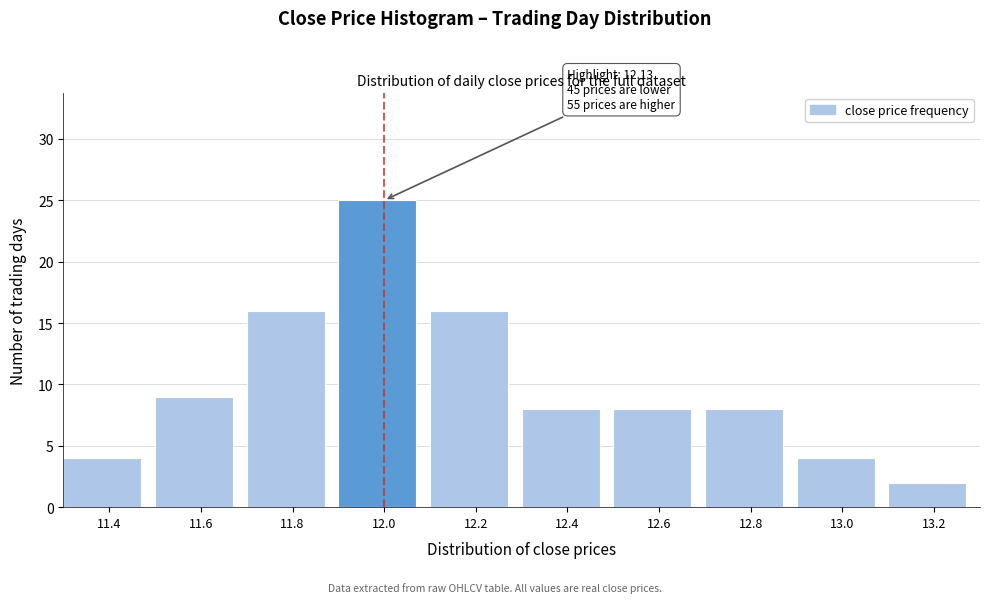

Reading left to right, transcribe all the data shown in this chart.

4	9	16	25	16	8	8	8	4	2